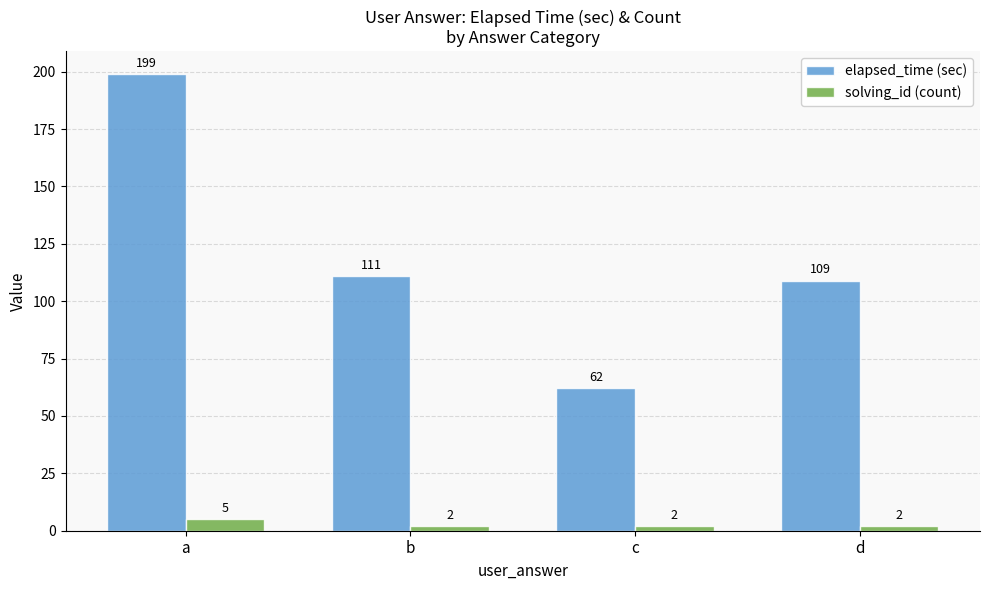

Rank the series by their average value, from highest to lowest.

elapsed_time (sec), solving_id (count)